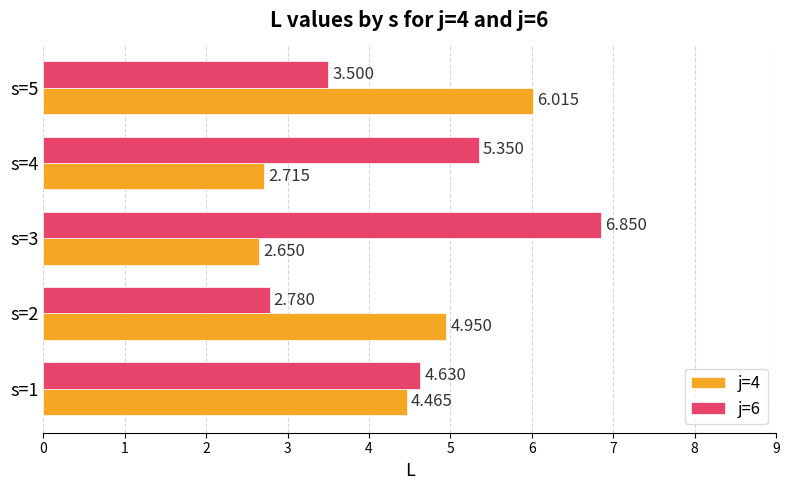

What is the minimum value for j=4?

2.6